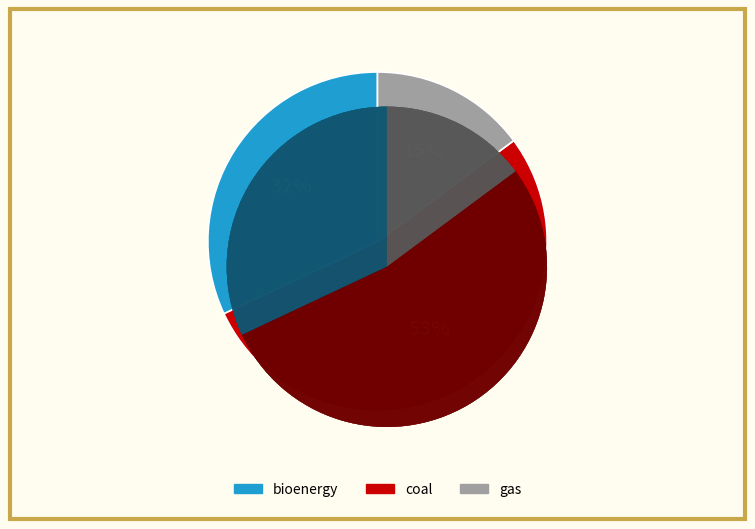

Which category has the biggest portion of the pie?

coal